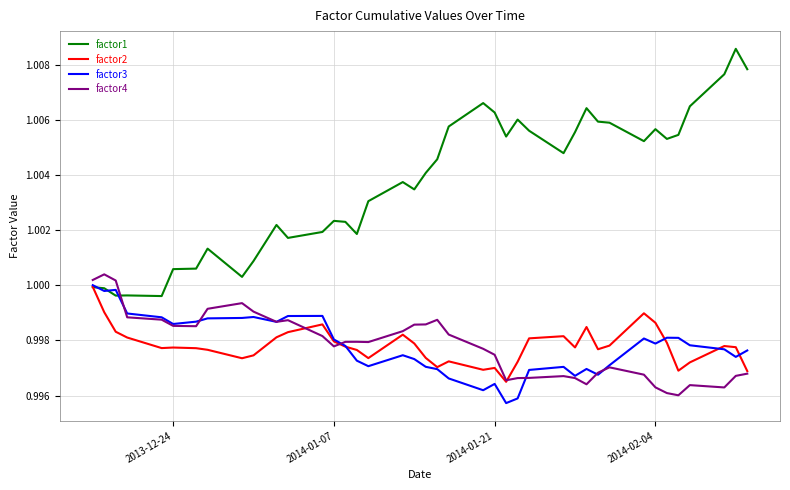

Which series has the largest total across all categories?

factor1